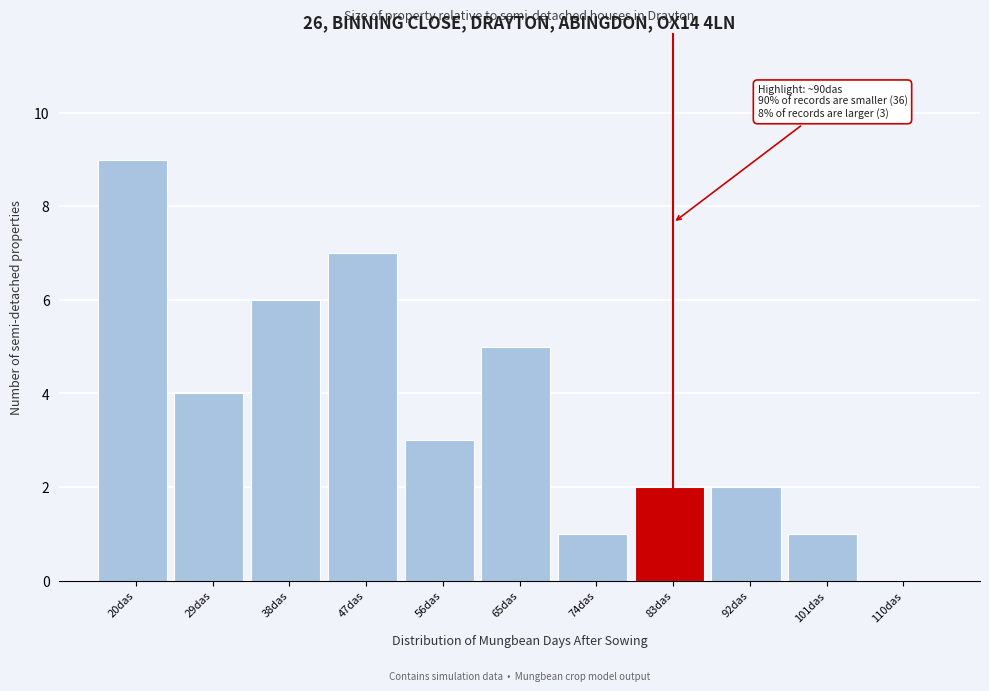

Reading left to right, list all the values displayed in this chart.

20das=9	29das=4	38das=6	47das=7	56das=3	65das=5	74das=1	83das=2	92das=2	101das=1	110das=0